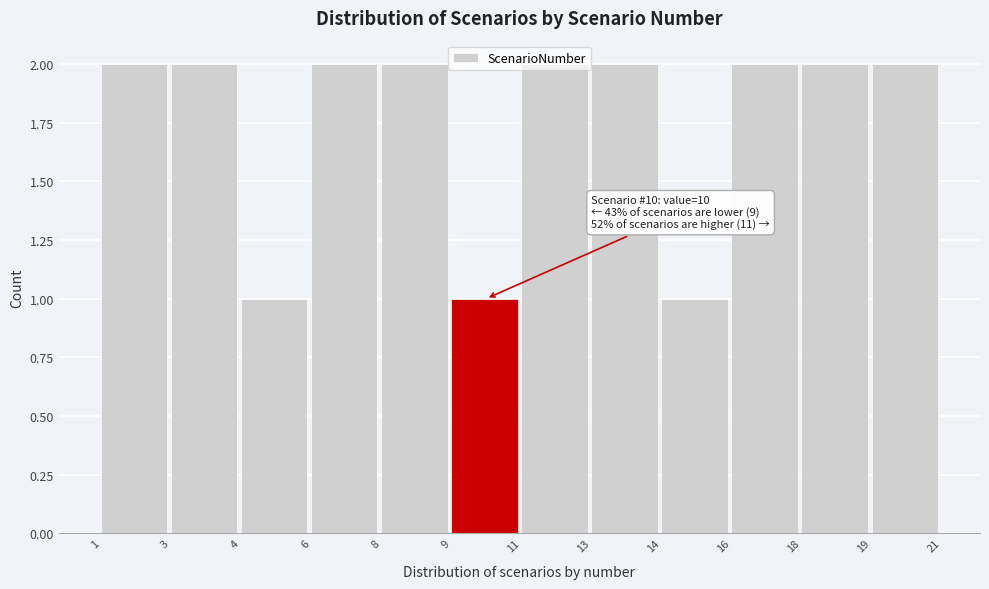

The value at 8 is 2. True or false?

True